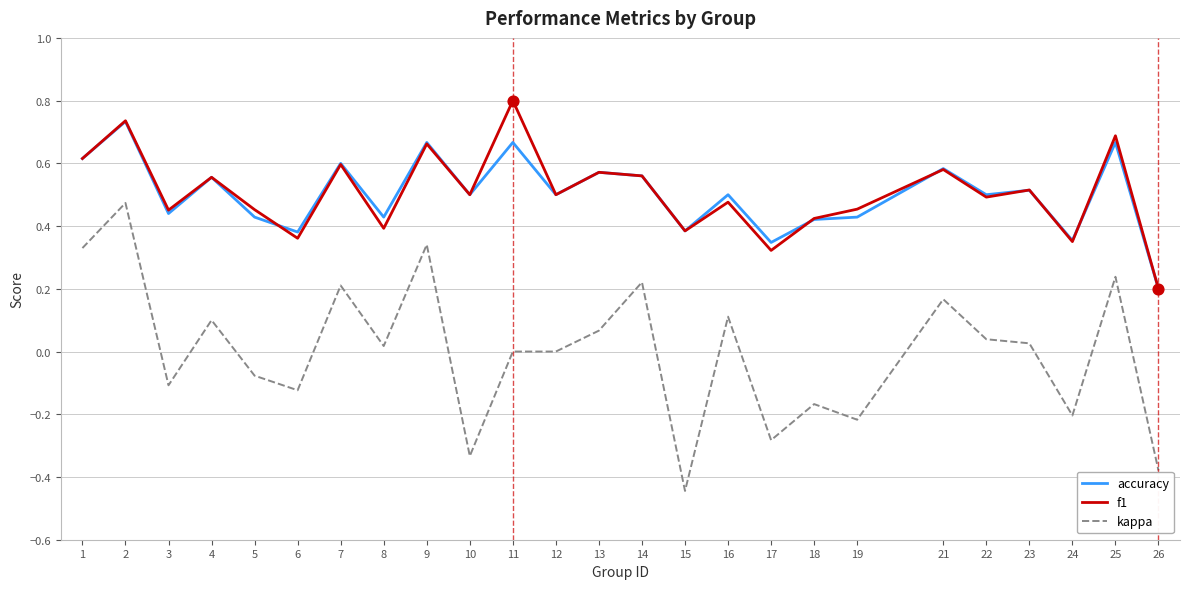

What are all the series names shown in the legend?

accuracy, f1, kappa